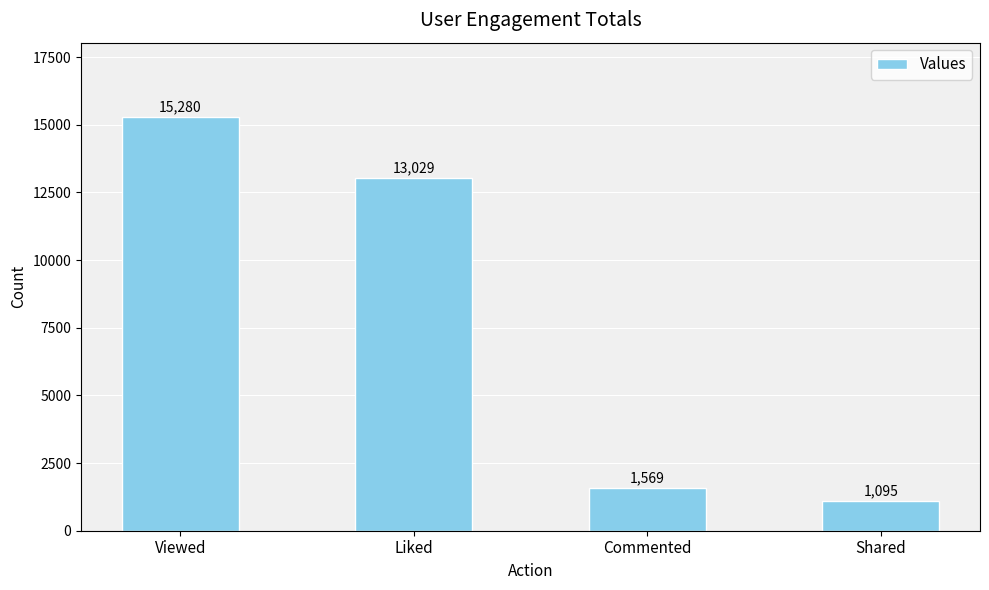

How many distinct data groups are displayed?

1